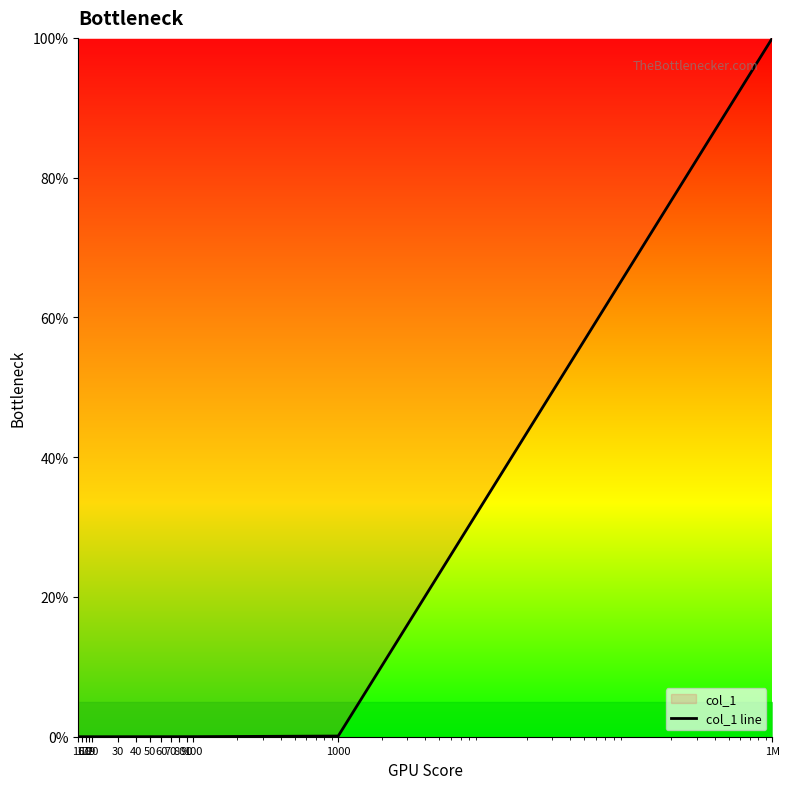

Rank the categories by value from highest to lowest.

1M, 1000, 100, 90, 80, 70, 60, 50, 40, 30, 20, 19, 18, 17, 16